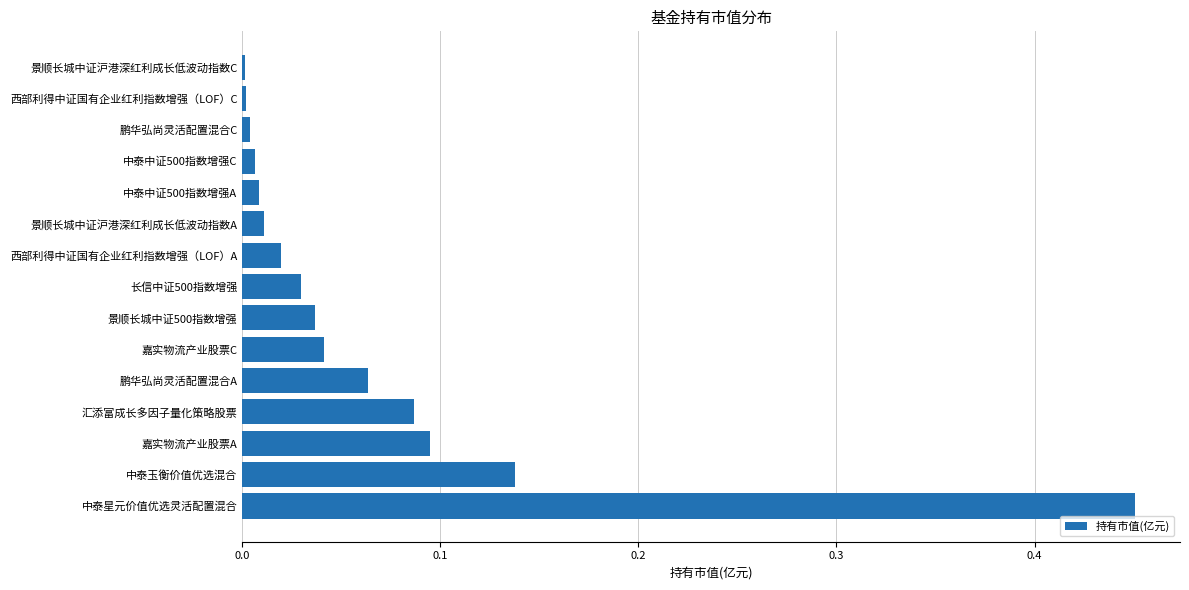

Which label corresponds to the largest value in the chart?

中泰星元价值优选灵活配置混合